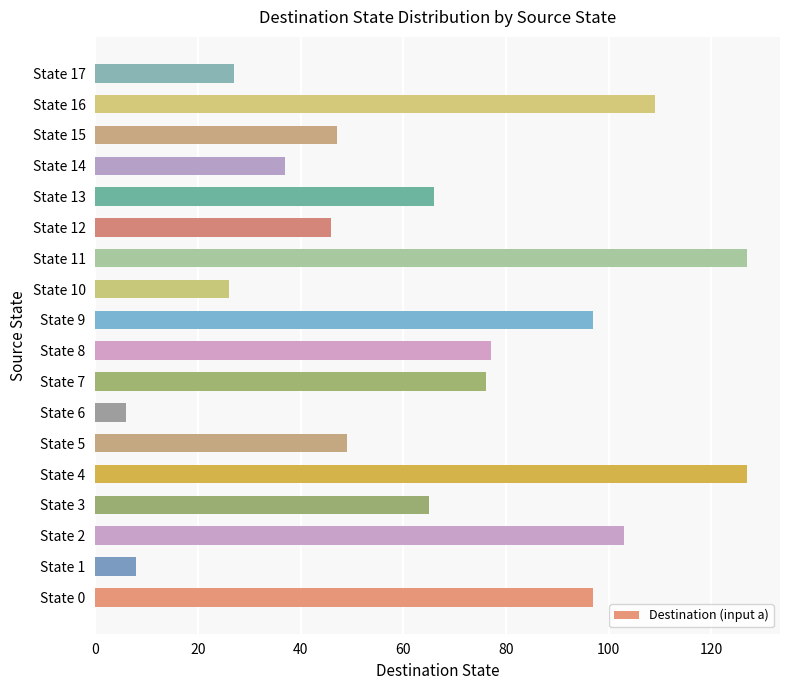

Count the number of categories in the chart.

18